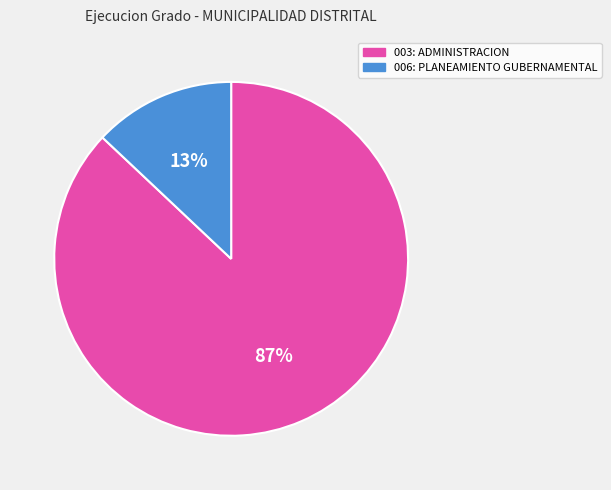

How many segments does this pie chart have?

2